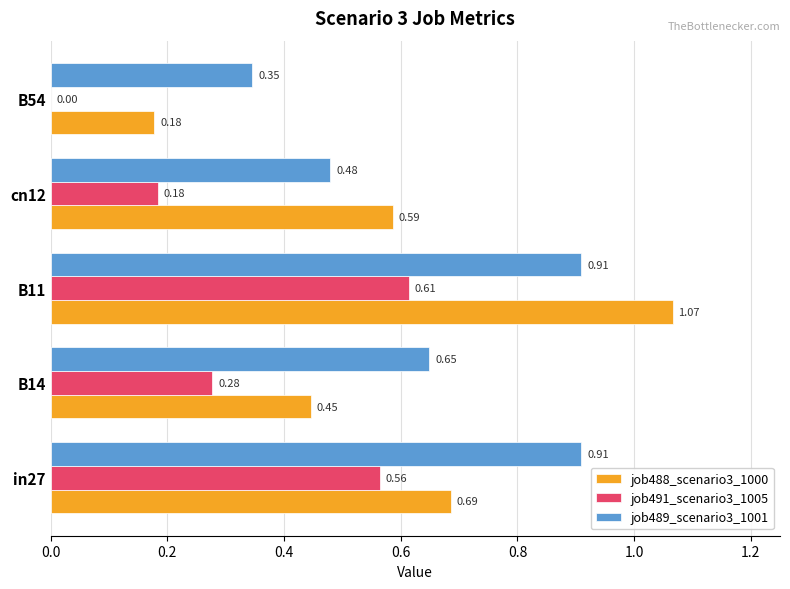

Which series has the largest total across all categories?

job489_scenario3_1001